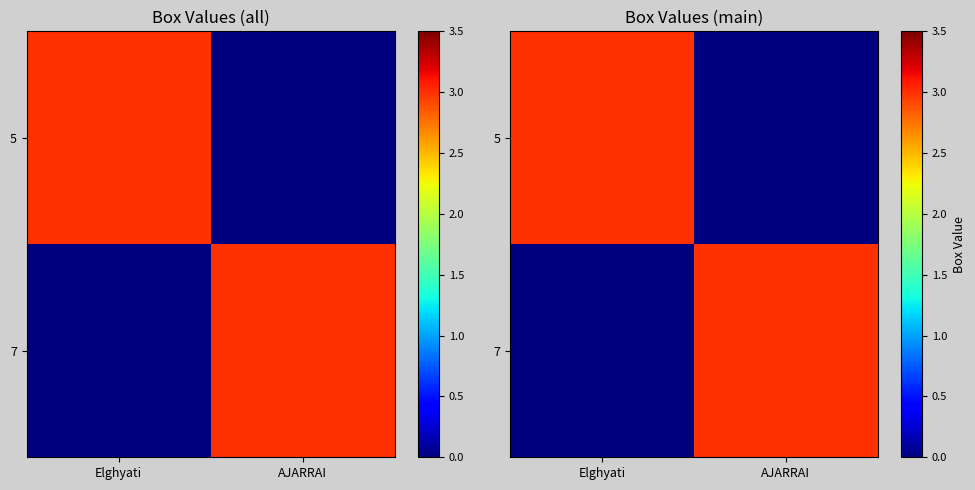

How many data points in 7 are less than 3?

1